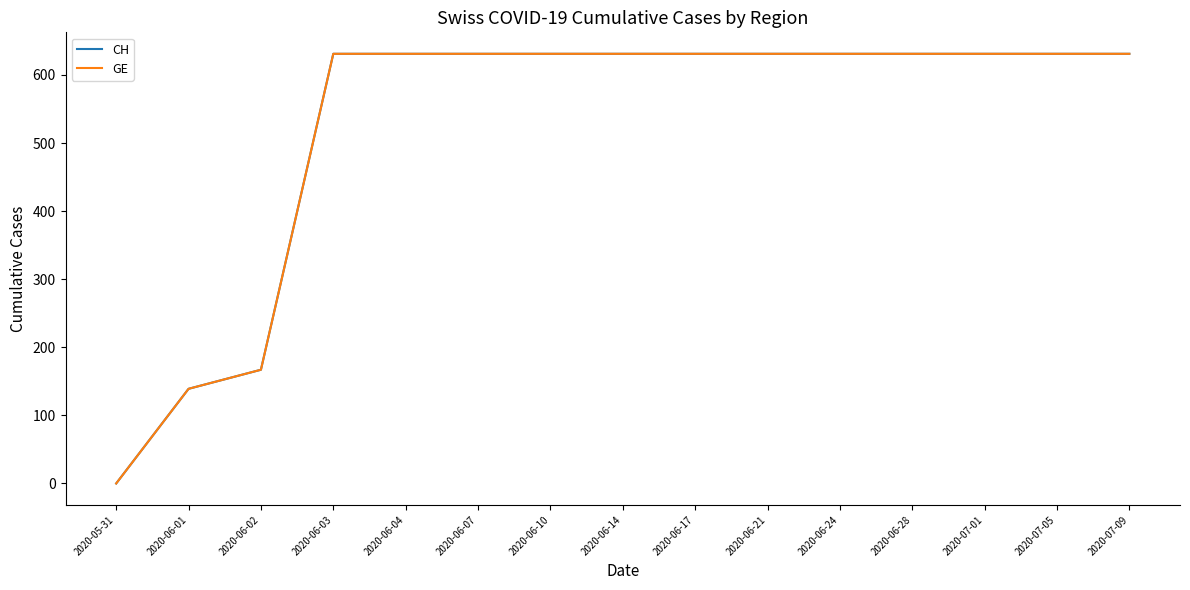

What is the maximum value shown in the chart?

631